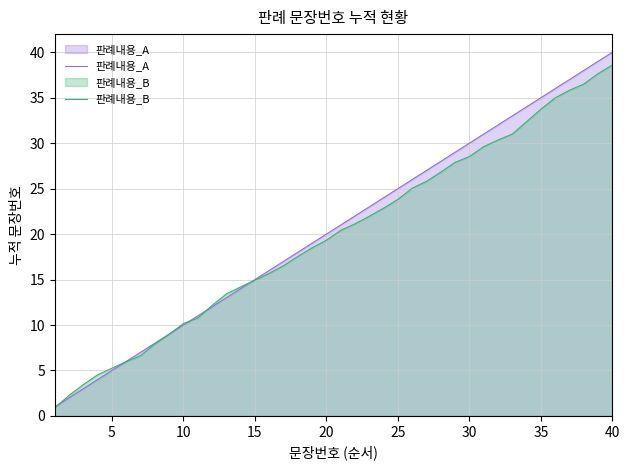

How many intersections are there between 판례내용_B and 판례내용_A?

6